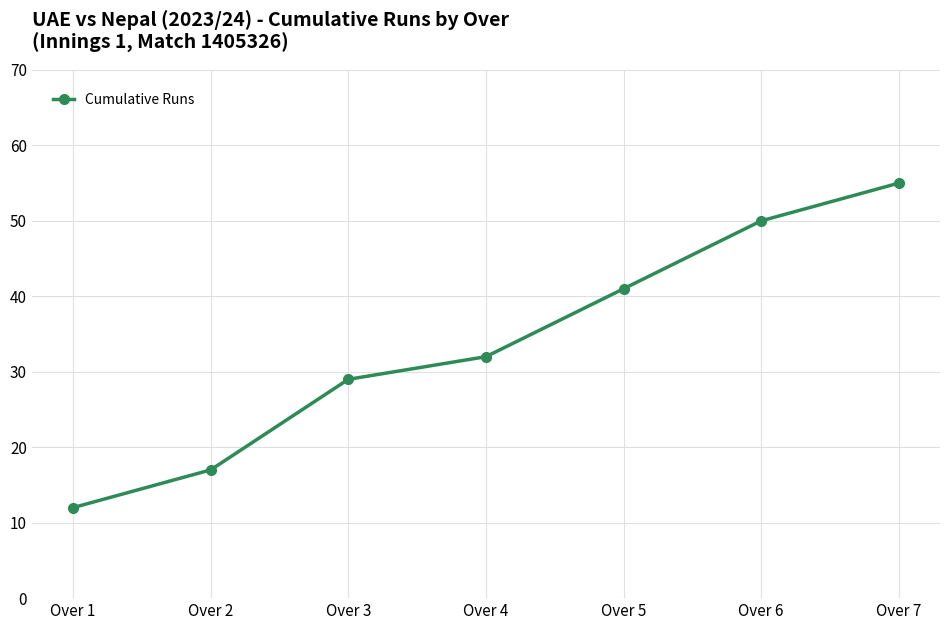

How many series are shown in this chart?

1